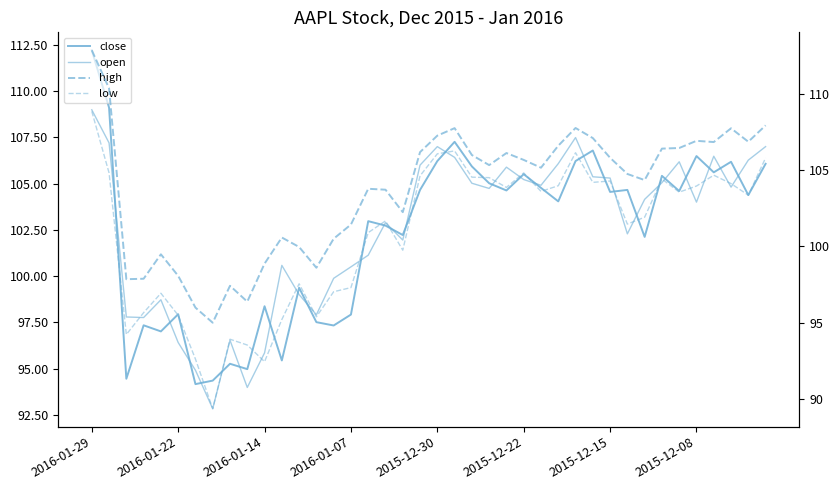

Which category has the highest value in the high series?

2016-01-29